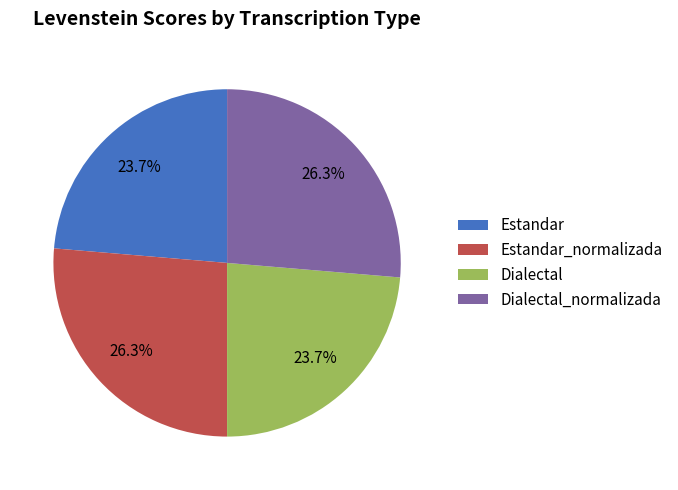

To the nearest percent, what percentage of the pie is Estandar?

24%